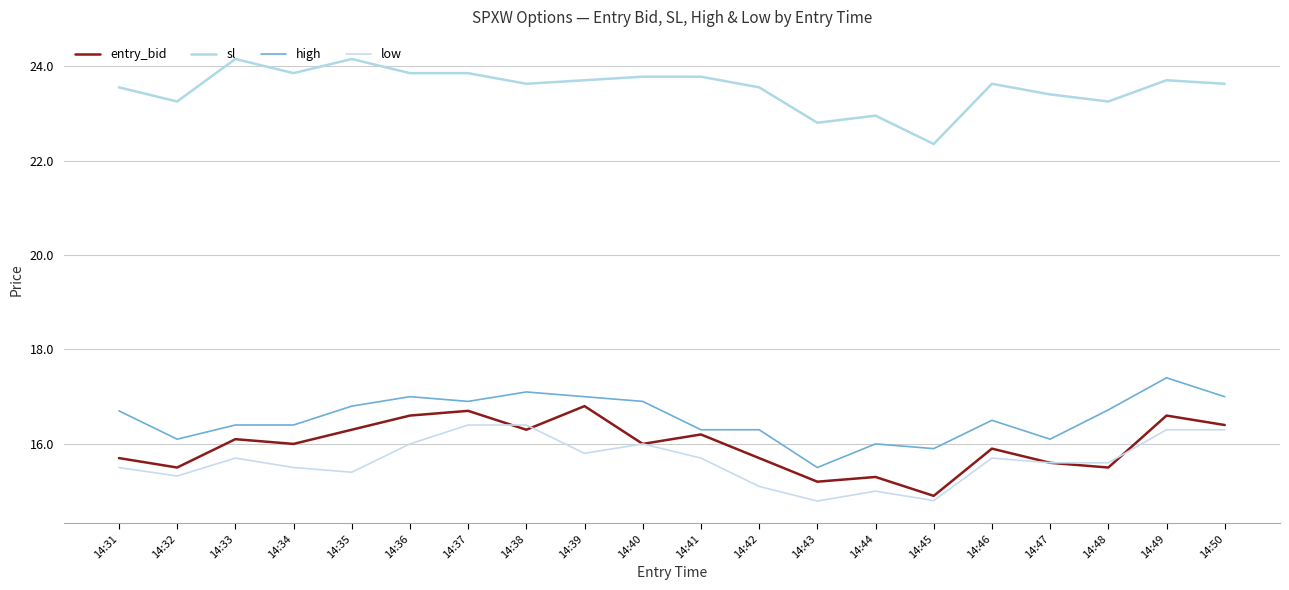

Which category has the lowest value in the high series?

14:43